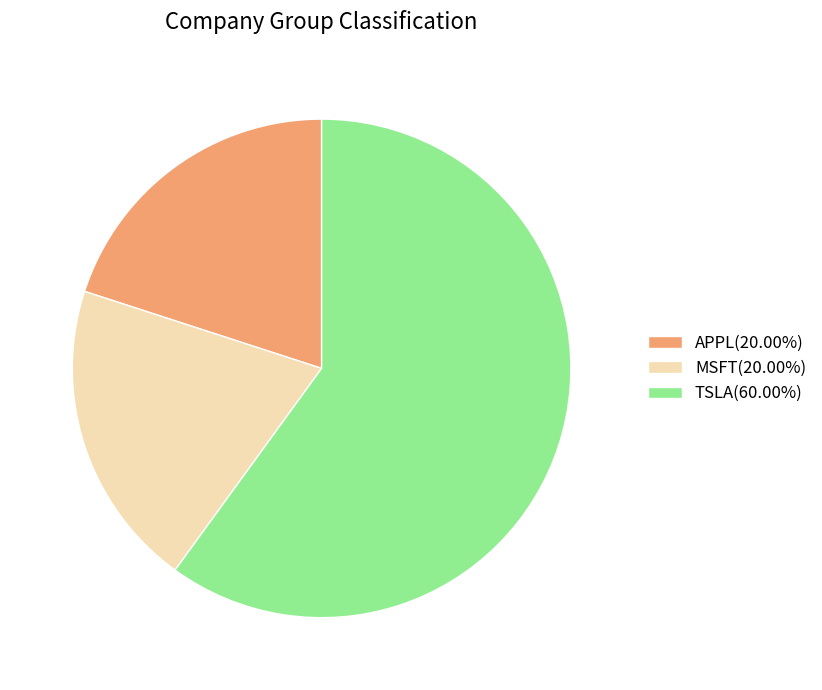

Is the sum of MSFT(20.00%) and APPL(20.00%) greater than half?

No